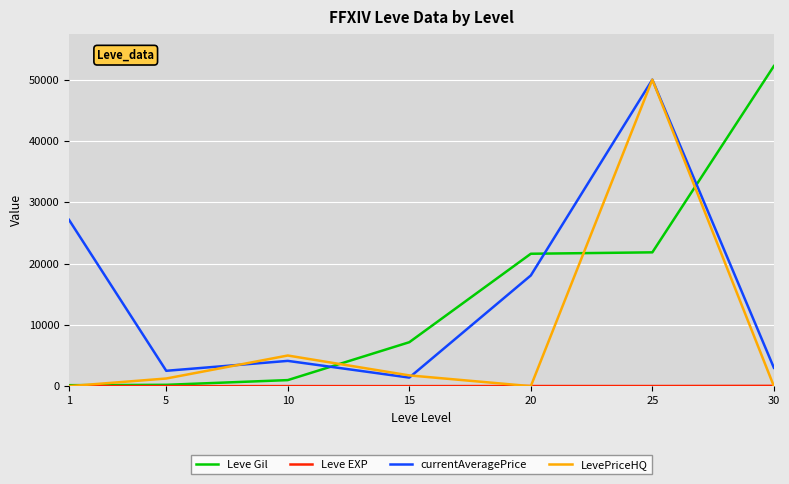

At which category is the sum across all series the highest?

25